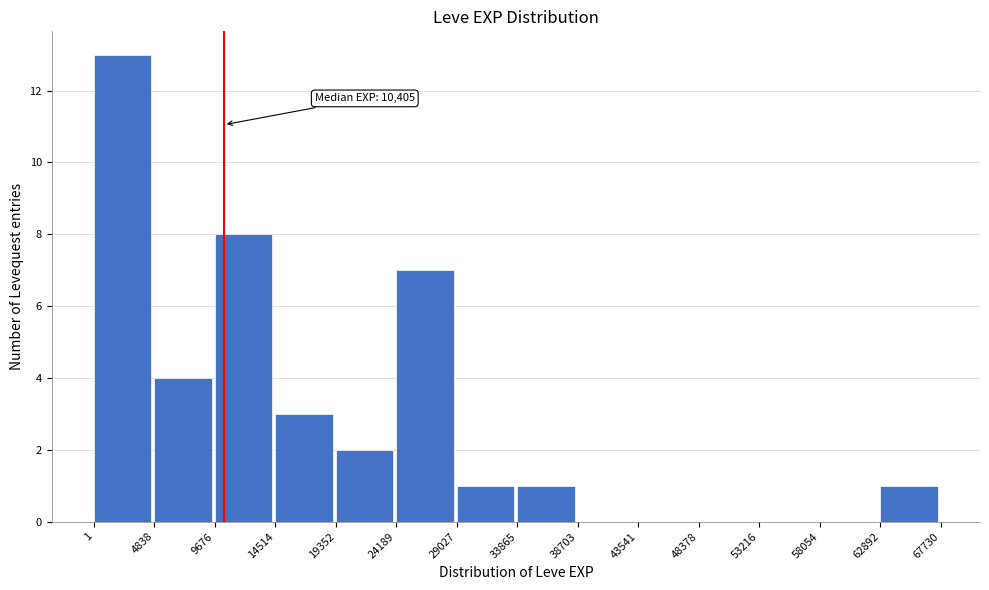

Over which range of the x-axis is the bar tallest?

1 to 4838